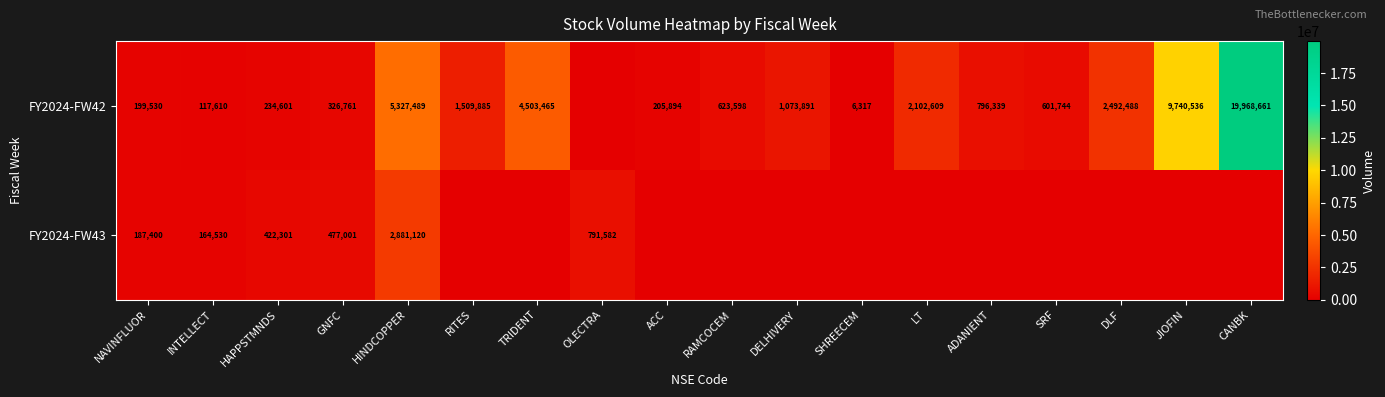

What is the difference between the FY2024-FW42 values at ADANIENT and DLF?

1696149